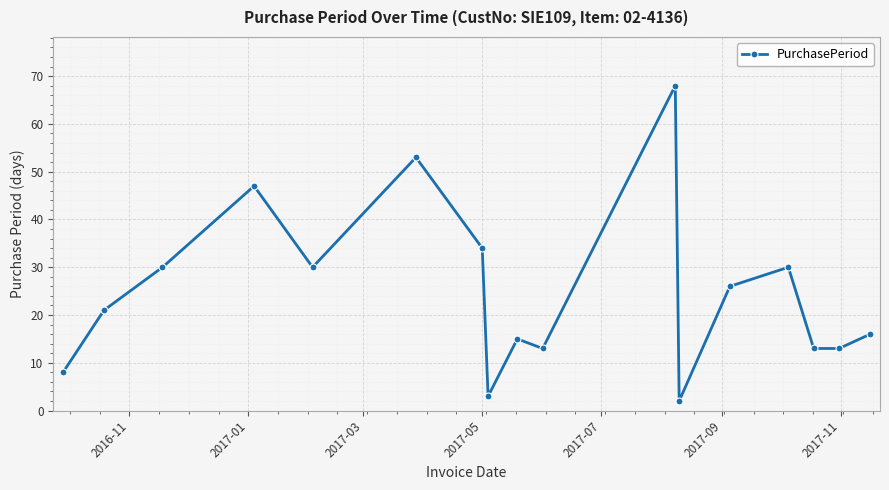

How many lines are shown in the chart?

1